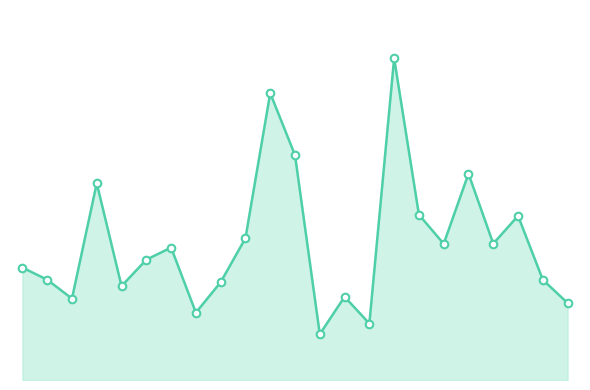

Does the chart have visible grid lines?

No